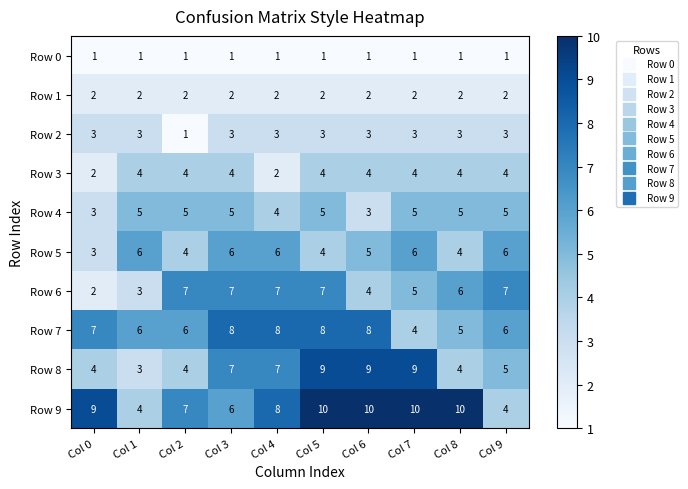

List the series in order of their peak value, lowest first.

Row 0, Row 1, Row 2, Row 3, Row 4, Row 5, Row 6, Row 7, Row 8, Row 9